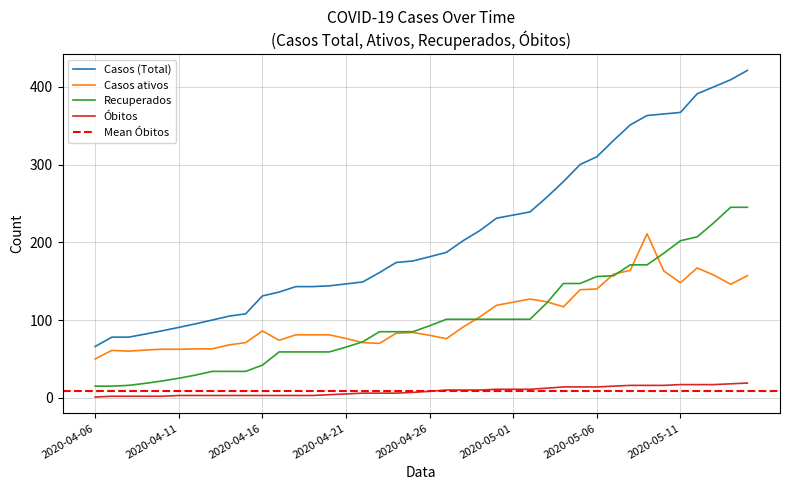

Reading left to right, list all the values displayed in this chart.

Casos (Total): 66.0	78.0	78.0	82.0	86.2	90.5	95.2	100.0	105.0	108.0	131.0	136.0	143.0	143.0	144.0	146.5	149.0	161.0	174.0	176.0	181.4	187.0	202.0	215.0	231.0	235.0	239.0	257.8	278.0	300.0	310.0	331.0	351.0	363.0	365.0	367.0	391.0	399.9	409.0	421.0
Casos ativos: 50.0	61.0	60.0	61.4	62.5	62.4	62.9	63.0	68.0	71.0	86.0	74.0	81.0	81.0	81.0	76.3	71.0	70.0	83.0	84.0	80.4	76.0	91.0	104.0	119.0	123.0	127.0	123.5	117.0	139.0	140.0	159.0	164.0	211.0	163.1	148.0	167.0	157.7	146.0	157.0
Recuperados: 15.0	15.0	16.0	18.6	21.6	25.1	29.2	34.0	34.0	34.0	42.0	59.0	59.0	59.0	59.0	65.2	72.0	85.0	85.0	85.0	92.7	101.0	101.0	101.0	101.0	101.0	101.0	121.8	147.0	147.0	156.0	157.0	171.0	171.0	185.8	202.0	207.0	225.2	245.0	245.0
Óbitos: 1.0	2.0	2.0	2.0	2.0	3.0	3.0	3.0	3.0	3.0	3.0	3.0	3.0	3.0	4.0	5.0	6.0	6.0	6.0	7.0	8.4	10.0	10.0	10.0	11.0	11.0	11.0	12.4	14.0	14.0	14.0	15.0	16.0	16.0	16.0	17.0	17.0	17.0	18.0	19.0